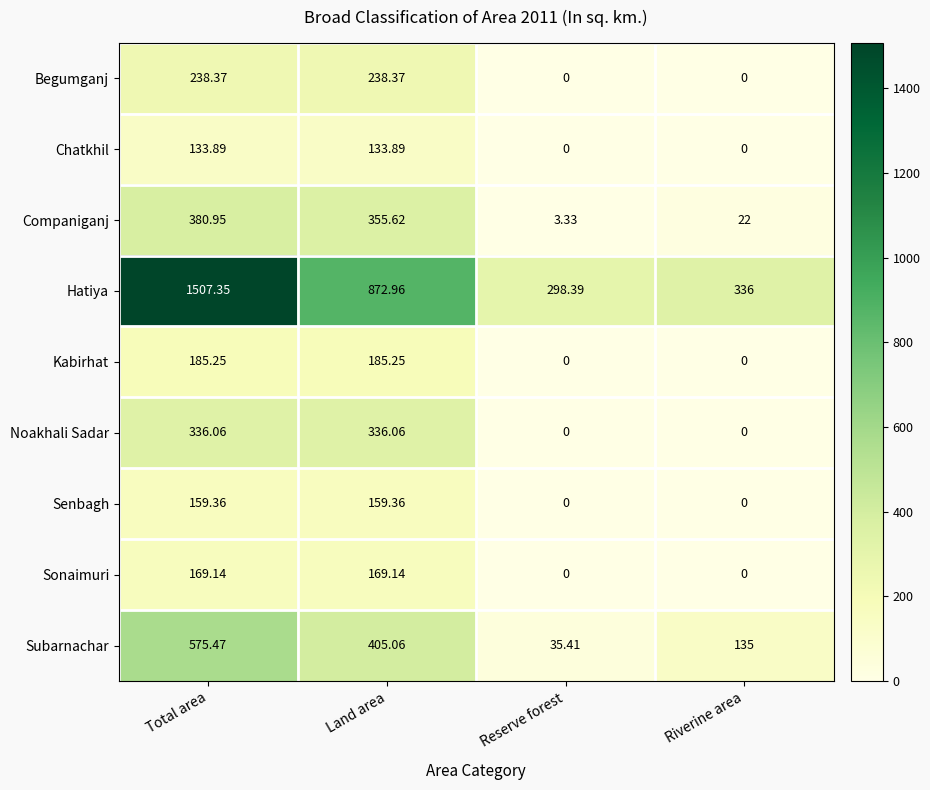

At which category does the chart reach its peak across all series?

Total area